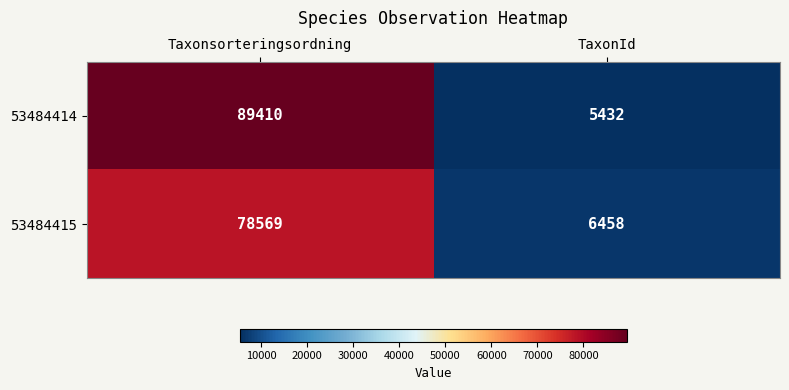

Reading left to right, what are all the values shown in this chart?

53484414: Taxonsorteringsordning=89410	TaxonId=5432
53484415: Taxonsorteringsordning=78569	TaxonId=6458